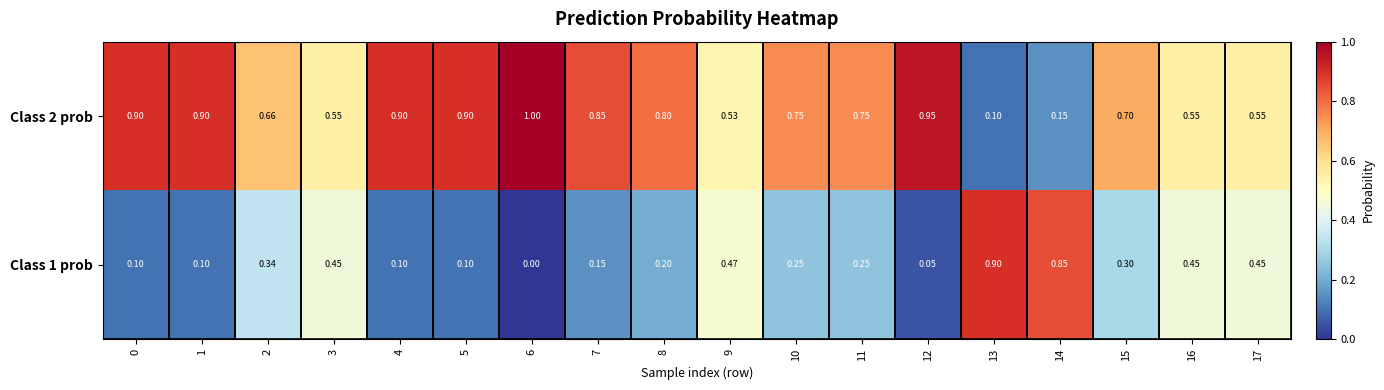

Is the value of Class 1 prob at 1 greater than the value of Class 2 prob at 17?

No